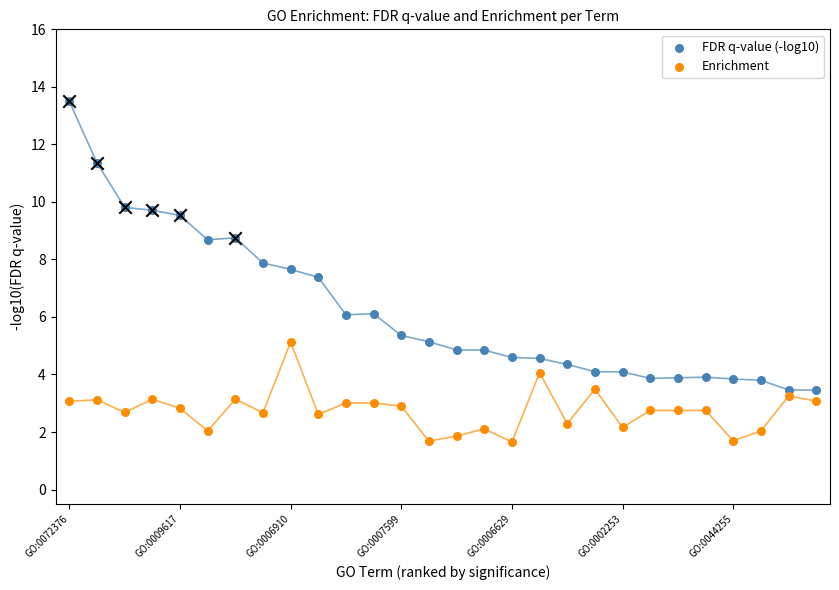

What is the total value across all series at 11?

9.1